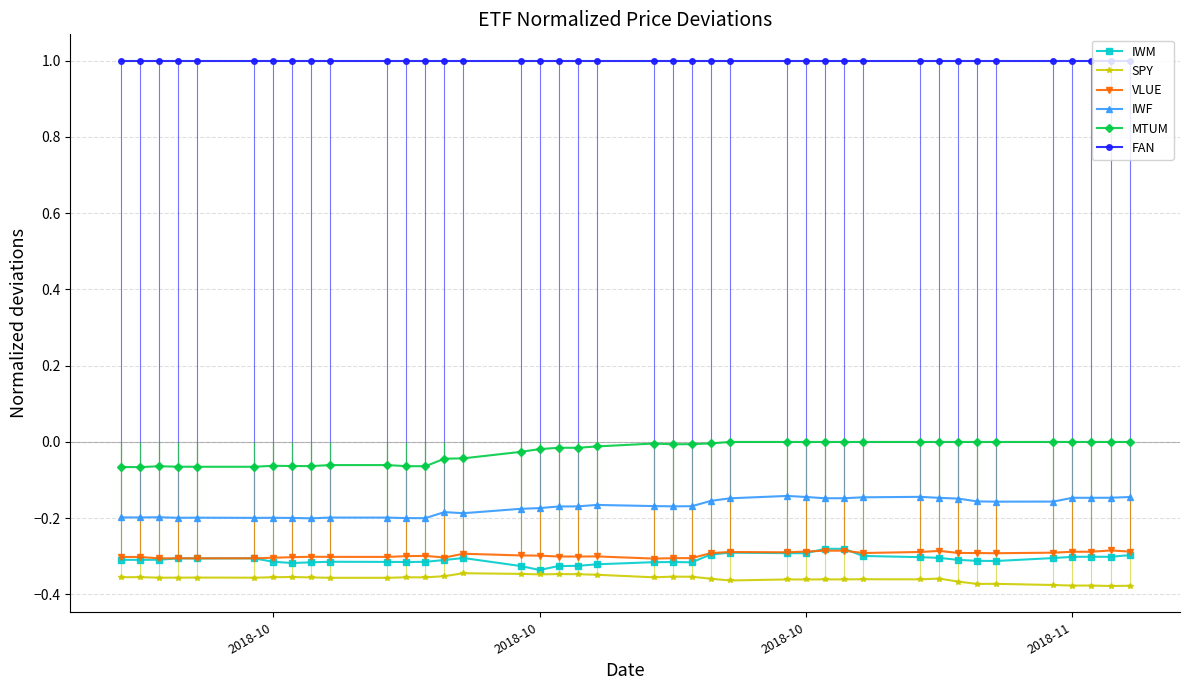

What value does the MTUM series have at 2018-10?

-0.1